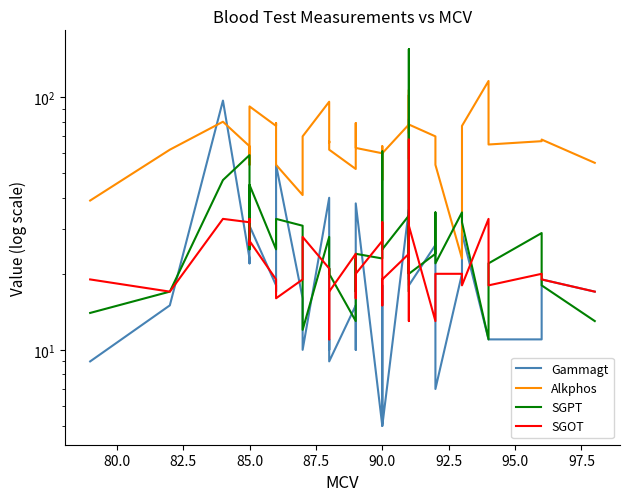

What is the difference between the maximum and minimum values in the SGPT series?

144